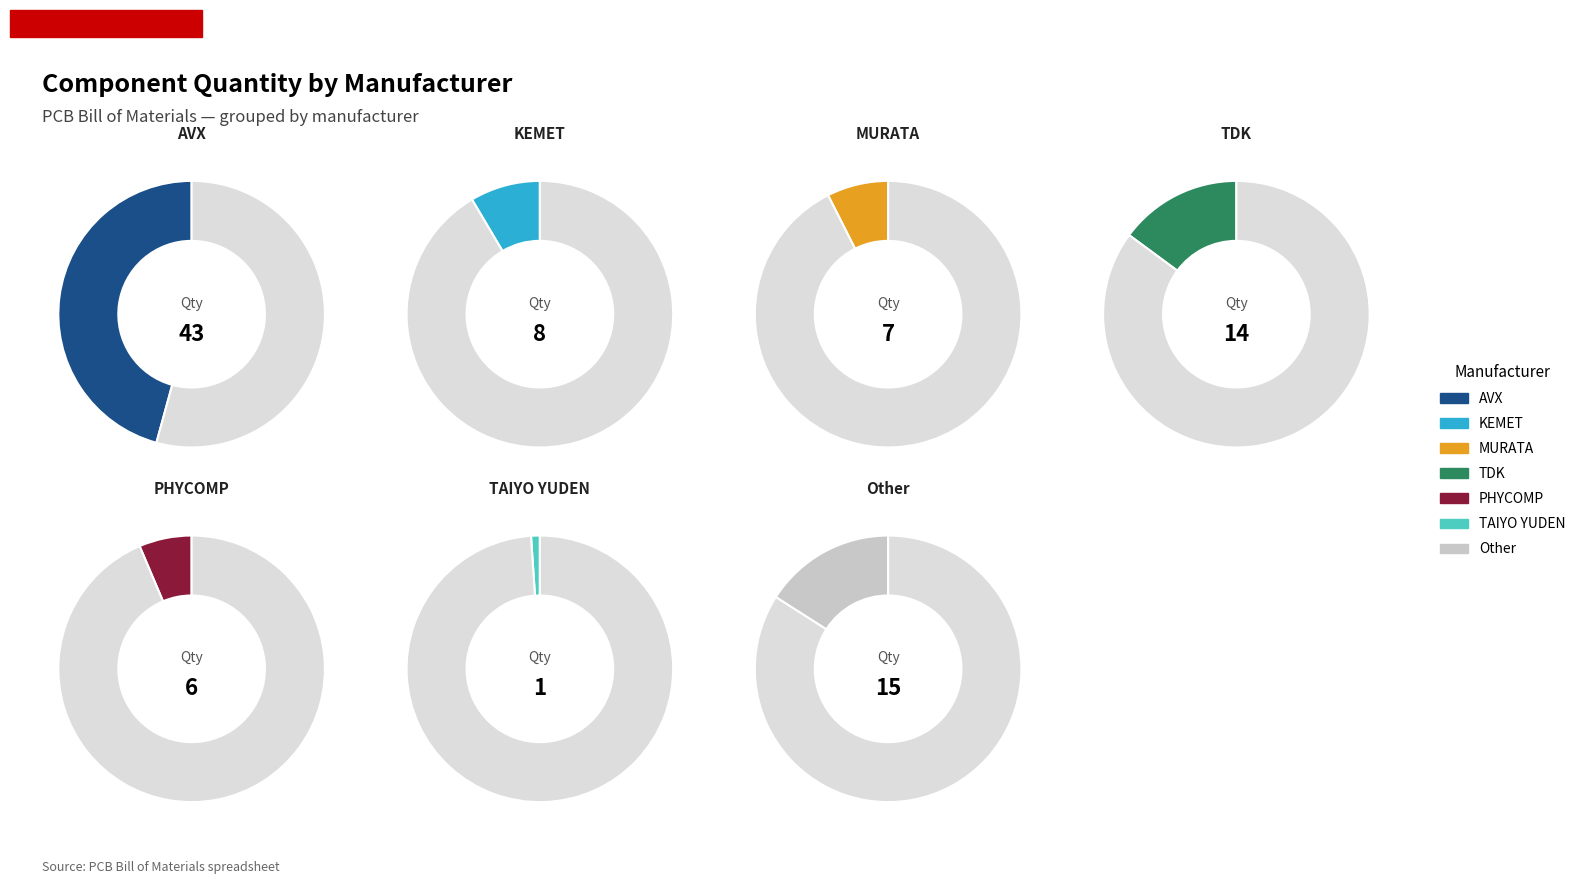

What is the smallest slice in the pie chart?

TAIYO YUDEN